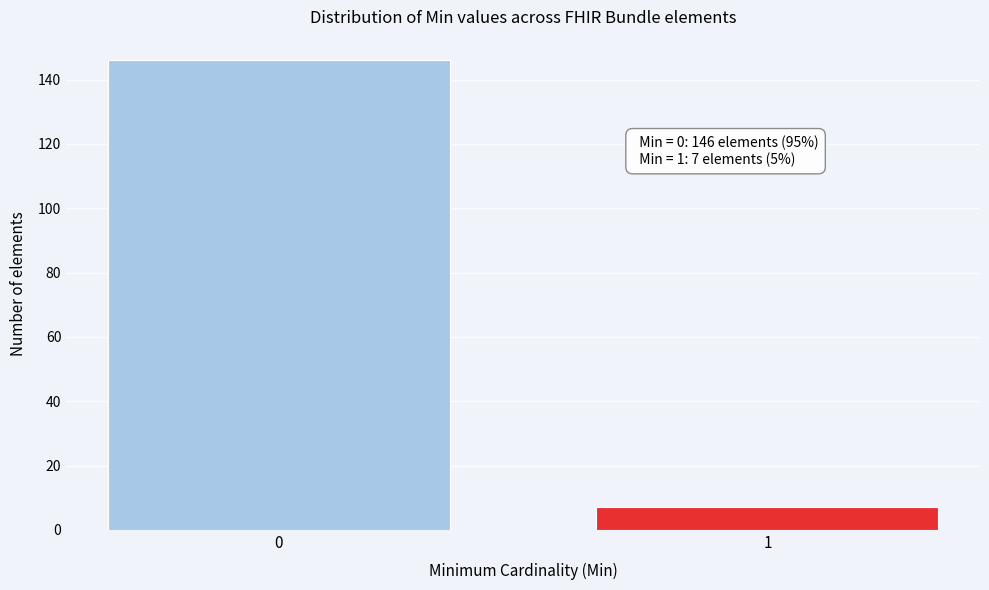

Reading left to right, extract all data points from this chart.

0=146	1=7